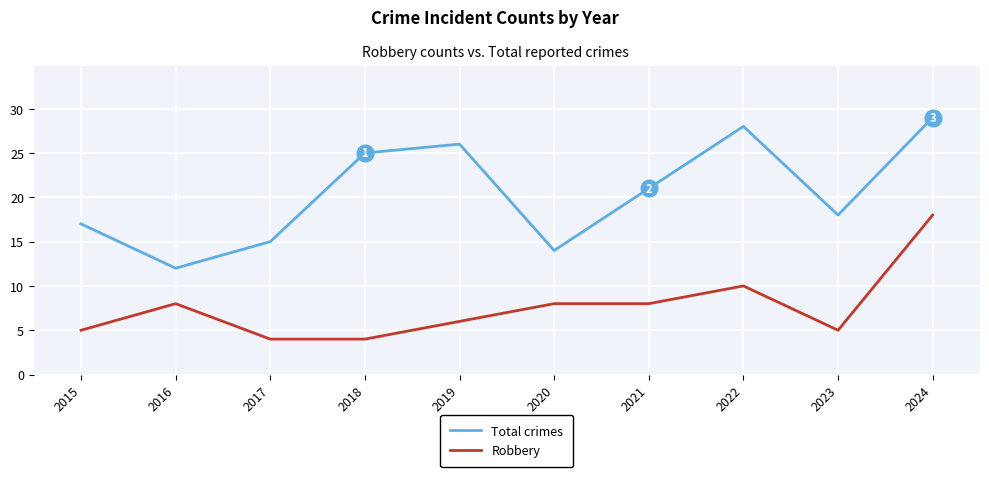

Is this an area chart (filled region under the line)?

No